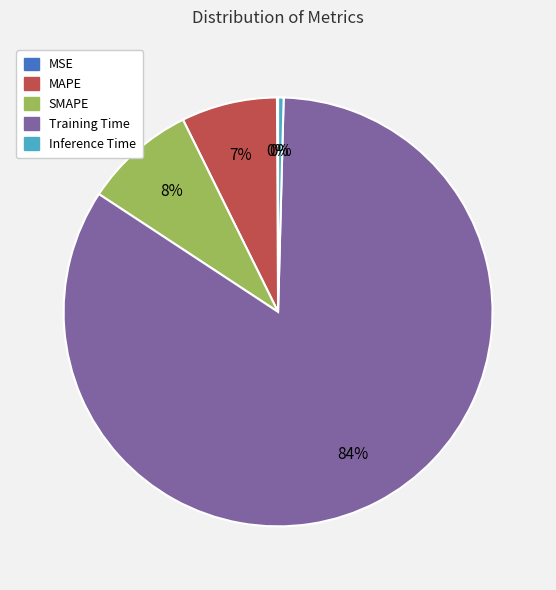

What is the majority slice?

Training Time